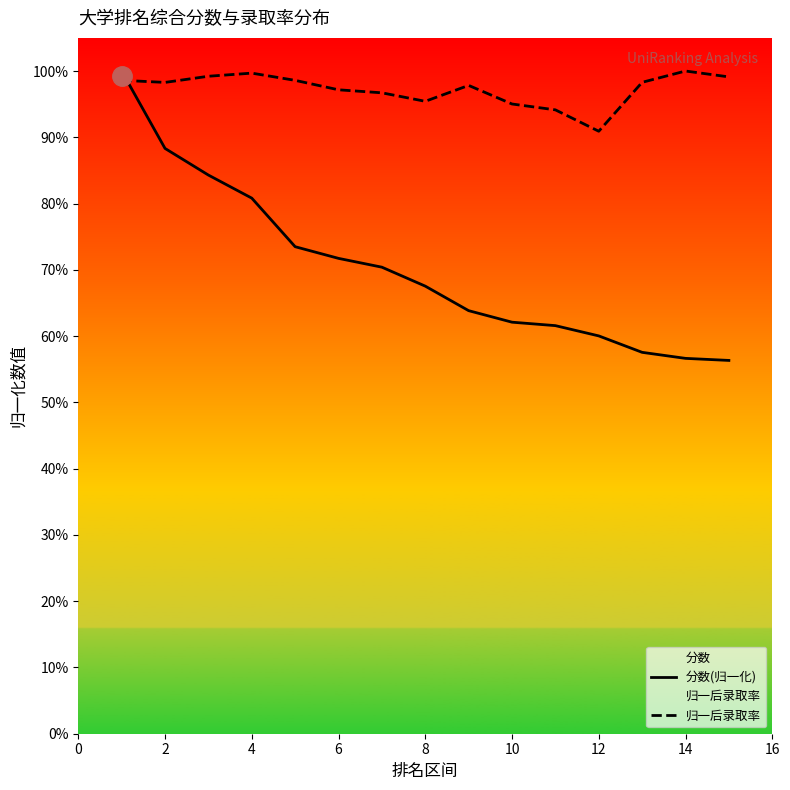

What is the sum of all 归一后录取率 values?

14.6